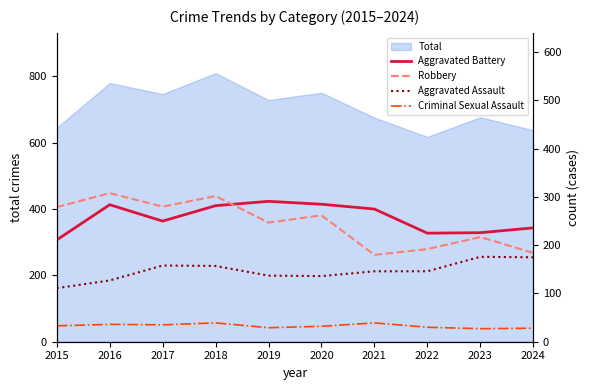

The Criminal Sexual Assault series shows 46 at 2023. True or false?

False